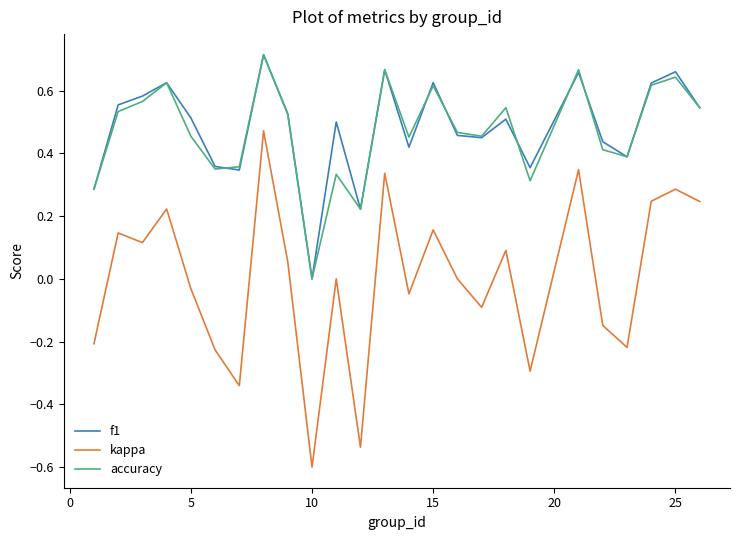

Which series has the widest spread of values?

kappa